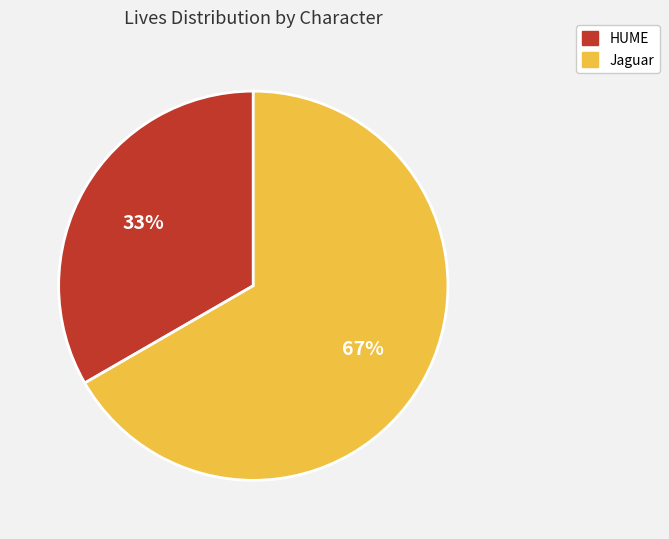

Does Jaguar represent more than half of the total?

Yes